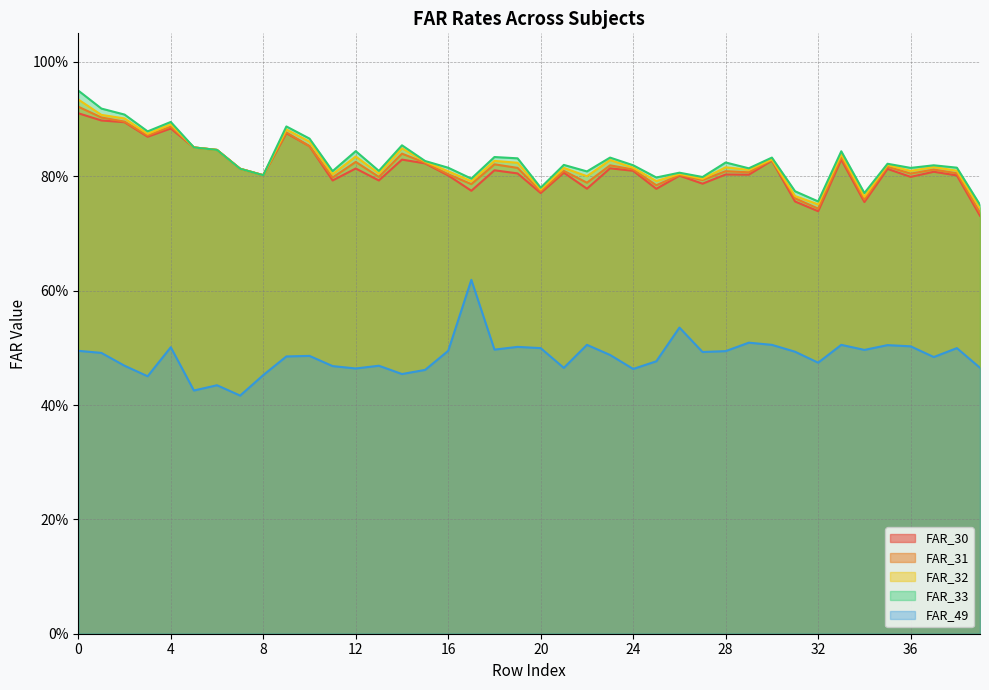

Reading left to right, what are all the values shown in this chart?

FAR_30: 0=0.9	1=0.9	2=0.9	3=0.9	4=0.9	5=0.9	6=0.8	7=0.8	8=0.8	9=0.9	10=0.9	11=0.8	12=0.8	13=0.8	14=0.8	15=0.8	16=0.8	17=0.8	18=0.8	19=0.8	20=0.8	21=0.8	22=0.8	23=0.8	24=0.8	25=0.8	26=0.8	27=0.8	28=0.8	29=0.8	30=0.8	31=0.8	32=0.7	33=0.8	34=0.8	35=0.8	36=0.8	37=0.8	38=0.8	39=0.7
FAR_31: 0=0.9	1=0.9	2=0.9	3=0.9	4=0.9	5=0.9	6=0.8	7=0.8	8=0.8	9=0.9	10=0.9	11=0.8	12=0.8	13=0.8	14=0.8	15=0.8	16=0.8	17=0.8	18=0.8	19=0.8	20=0.8	21=0.8	22=0.8	23=0.8	24=0.8	25=0.8	26=0.8	27=0.8	28=0.8	29=0.8	30=0.8	31=0.8	32=0.7	33=0.8	34=0.8	35=0.8	36=0.8	37=0.8	38=0.8	39=0.7
FAR_32: 0=0.9	1=0.9	2=0.9	3=0.9	4=0.9	5=0.9	6=0.8	7=0.8	8=0.8	9=0.9	10=0.9	11=0.8	12=0.8	13=0.8	14=0.8	15=0.8	16=0.8	17=0.8	18=0.8	19=0.8	20=0.8	21=0.8	22=0.8	23=0.8	24=0.8	25=0.8	26=0.8	27=0.8	28=0.8	29=0.8	30=0.8	31=0.8	32=0.8	33=0.8	34=0.8	35=0.8	36=0.8	37=0.8	38=0.8	39=0.7
FAR_33: 0=0.9	1=0.9	2=0.9	3=0.9	4=0.9	5=0.9	6=0.8	7=0.8	8=0.8	9=0.9	10=0.9	11=0.8	12=0.8	13=0.8	14=0.9	15=0.8	16=0.8	17=0.8	18=0.8	19=0.8	20=0.8	21=0.8	22=0.8	23=0.8	24=0.8	25=0.8	26=0.8	27=0.8	28=0.8	29=0.8	30=0.8	31=0.8	32=0.8	33=0.8	34=0.8	35=0.8	36=0.8	37=0.8	38=0.8	39=0.8
FAR_49: 0=0.5	1=0.5	2=0.5	3=0.5	4=0.5	5=0.4	6=0.4	7=0.4	8=0.5	9=0.5	10=0.5	11=0.5	12=0.5	13=0.5	14=0.5	15=0.5	16=0.5	17=0.6	18=0.5	19=0.5	20=0.5	21=0.5	22=0.5	23=0.5	24=0.5	25=0.5	26=0.5	27=0.5	28=0.5	29=0.5	30=0.5	31=0.5	32=0.5	33=0.5	34=0.5	35=0.5	36=0.5	37=0.5	38=0.5	39=0.5